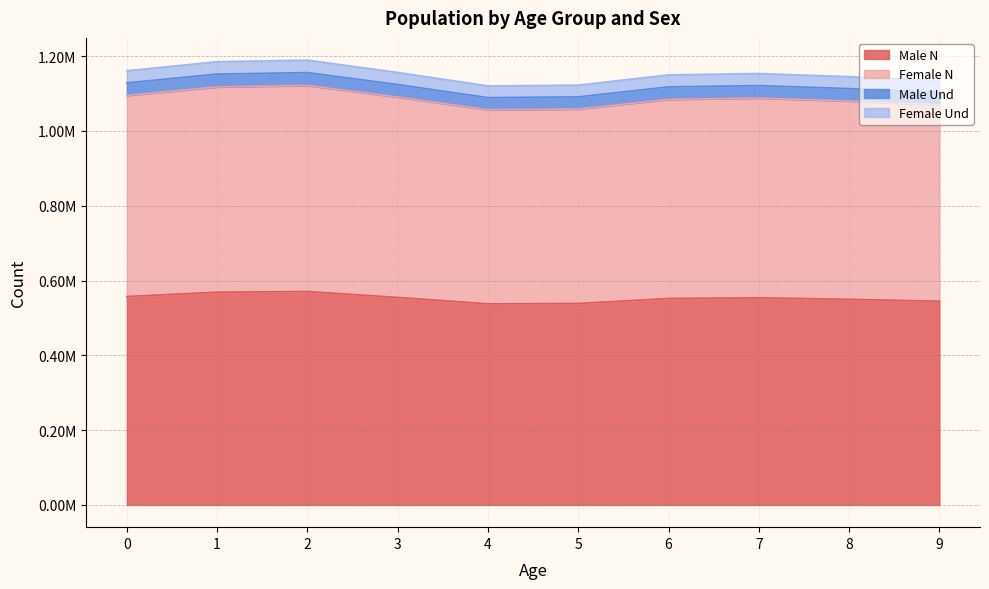

Reading right to left, list all the values displayed in this chart.

Male N: 544686.2	549810.5	553773.0	551986.0	538706.7	537659.0	554837.6	570678.1	568893.0	557290.4
Female N: 1069914.6	1079989.6	1087857.1	1084486.8	1058517.5	1056634.3	1090557.8	1121586.3	1117657.7	1094898.4
Male Und: 1102838.4	1113223.1	1121330.1	1117851.8	1091079.8	1089133.3	1124095.2	1156081.1	1152044.7	1128584.1
Female Und: 1134586.0	1145270.0	1153613.0	1150039.0	1122500.0	1120503.0	1156477.0	1189381.0	1185215.0	1161080.0